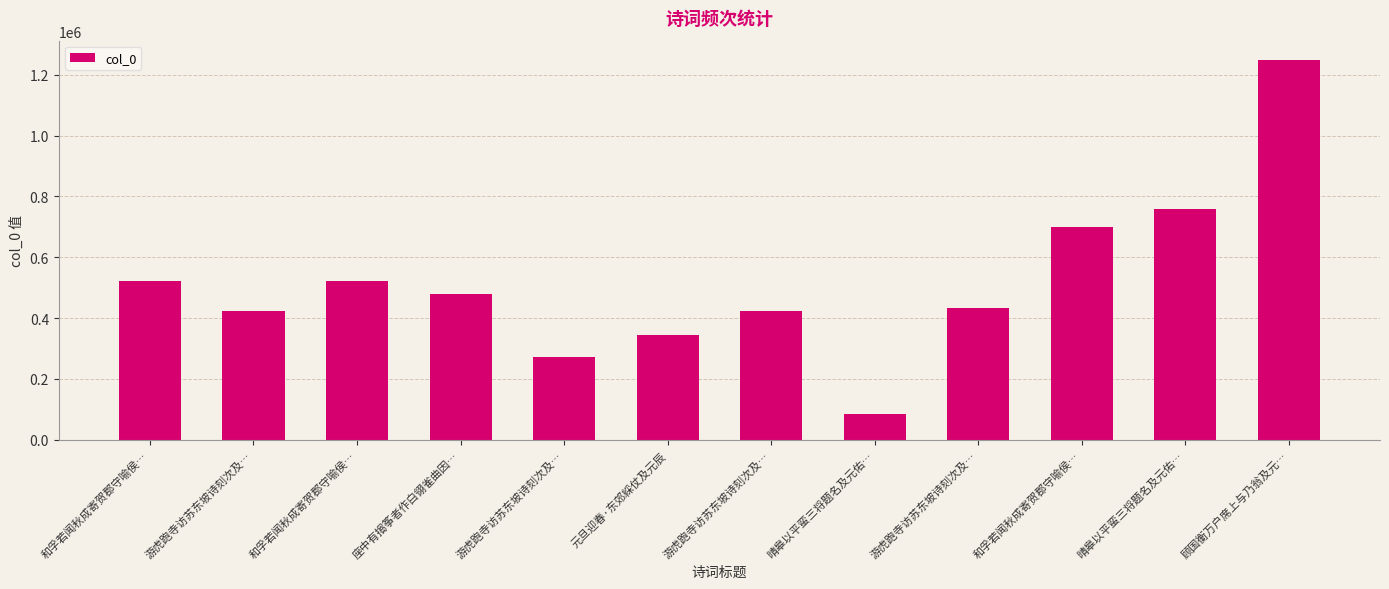

Which category has the lowest value across all series?

晴皋以平蛮三将题名及元佑…